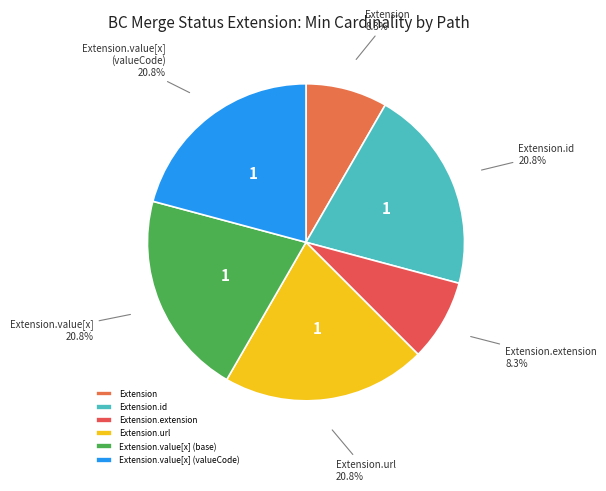

Is there any slice that represents more than half of the pie?

No